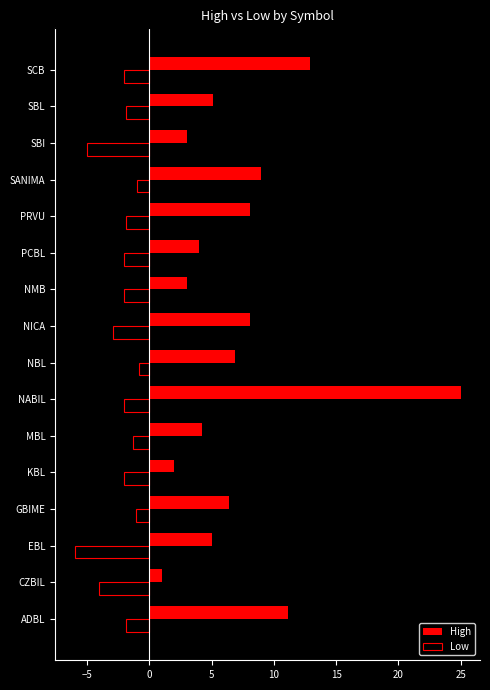

What is the spread (max minus min) of values at SBI?

8.0